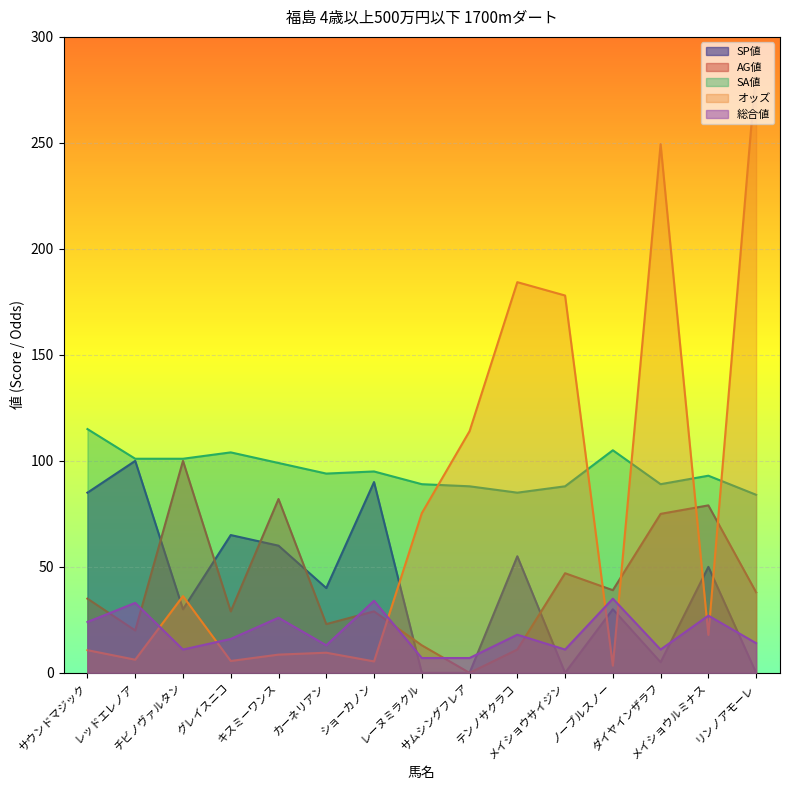

Rank the series at リンノアモーレ from highest to lowest value.

オッズ, SA値, AG値, 総合値, SP値